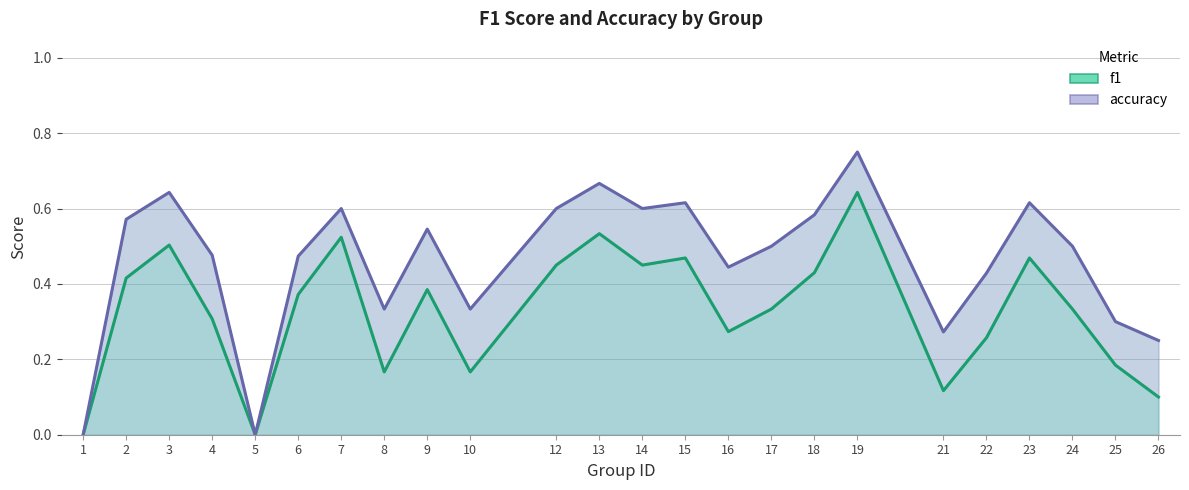

In accuracy, how many points are higher than both neighbors (excluding endpoints)?

7